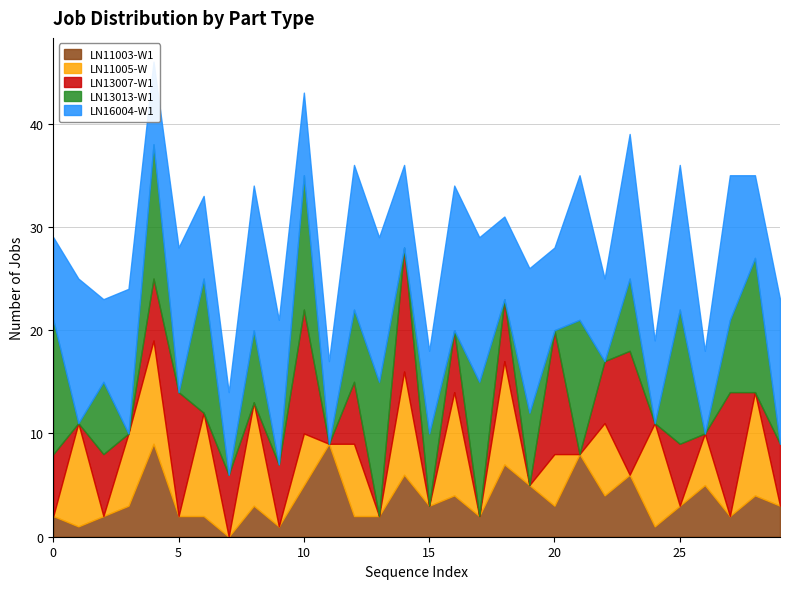

Where does the LN11003-W1 series first go above 3?

4